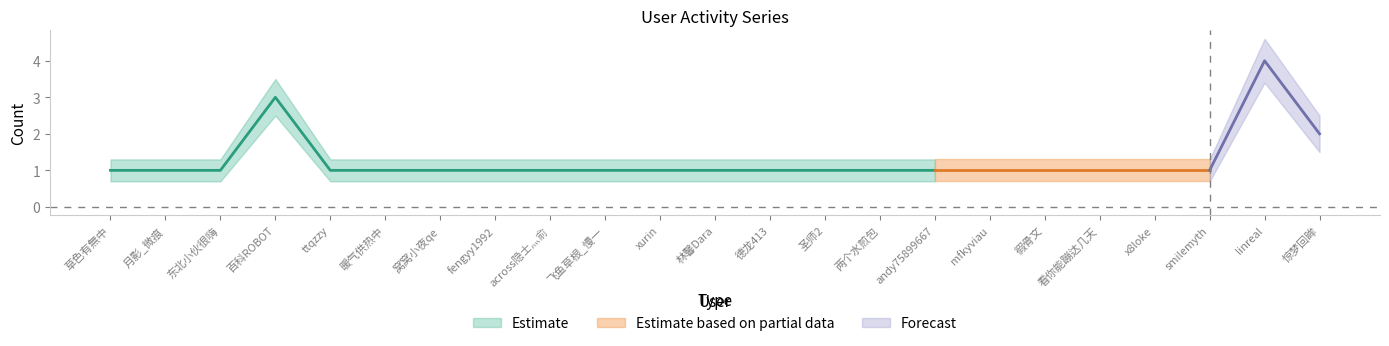

True or false: Estimate_upper has a value of 1.3 at 两个水煎包.

True